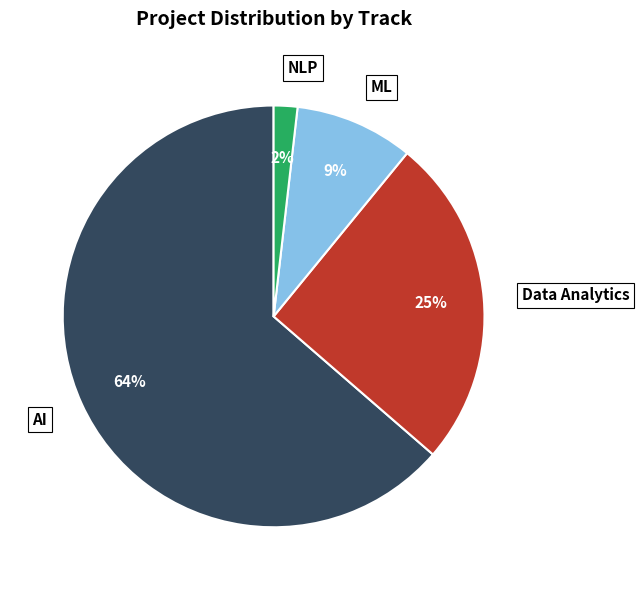

Rank the categories by value from highest to lowest.

AI, Data Analytics, ML, NLP